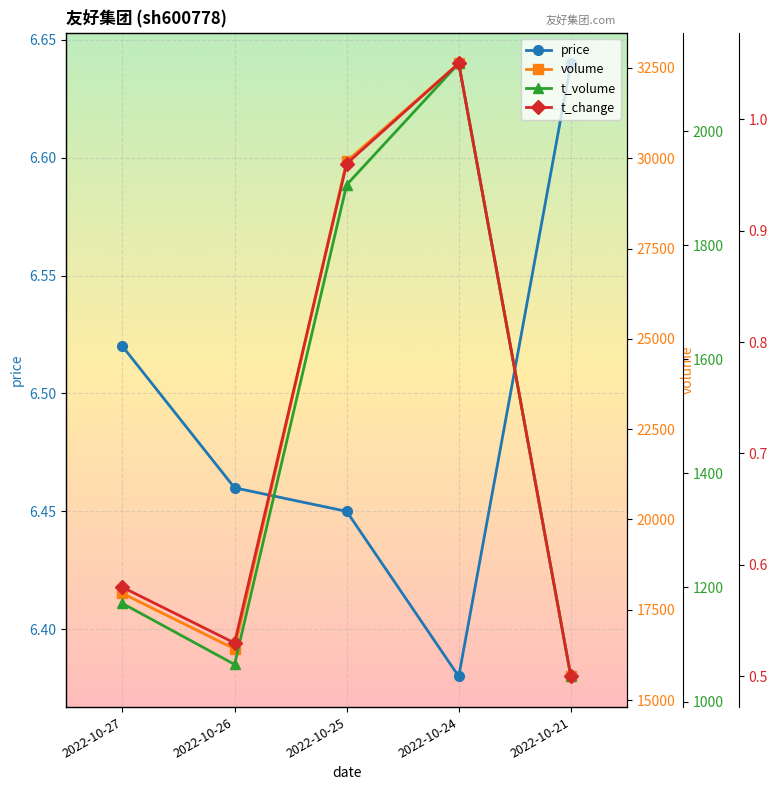

What is the total value across all series at 2022-10-21?

16705.1